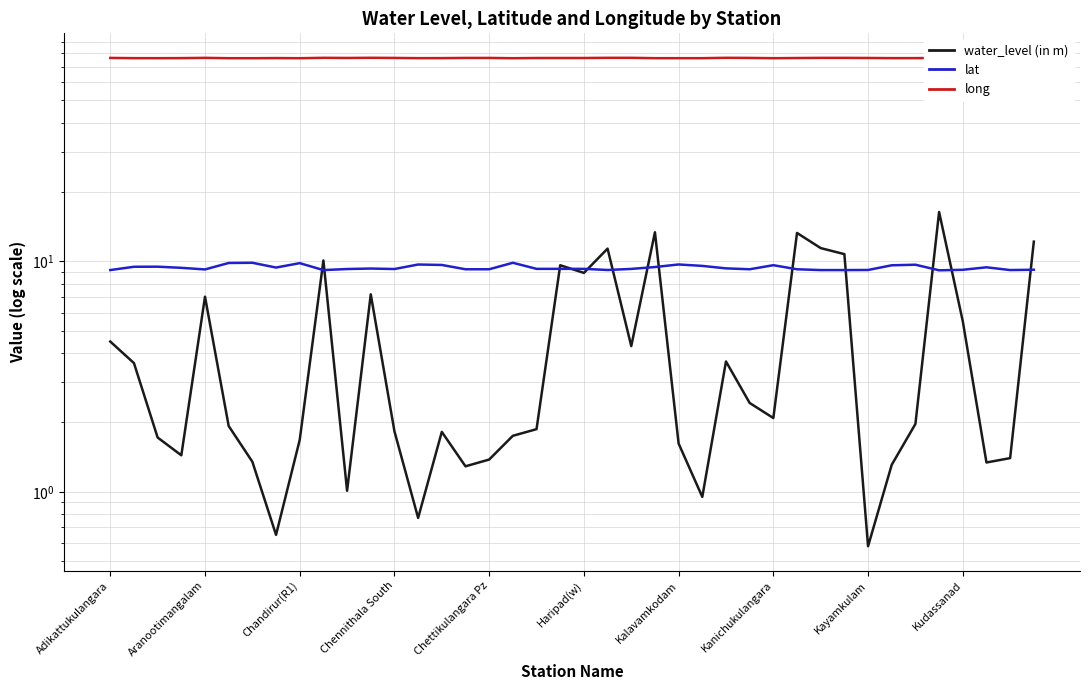

Count the long values in the range 76 to 77.

40